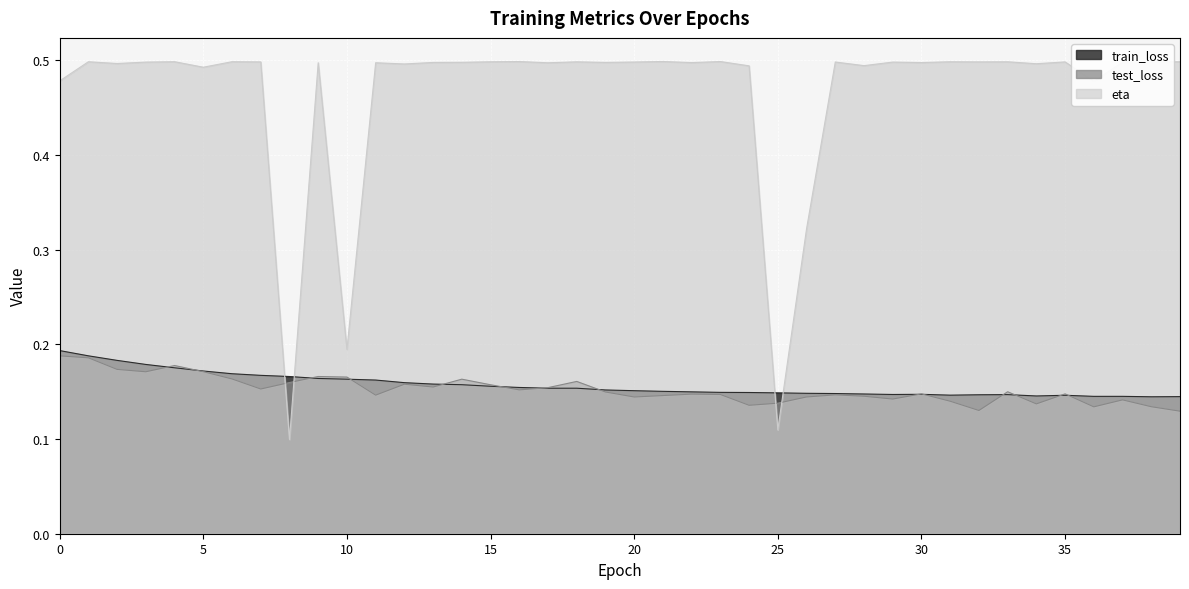

How many interior local peaks does the train_loss series have?

5